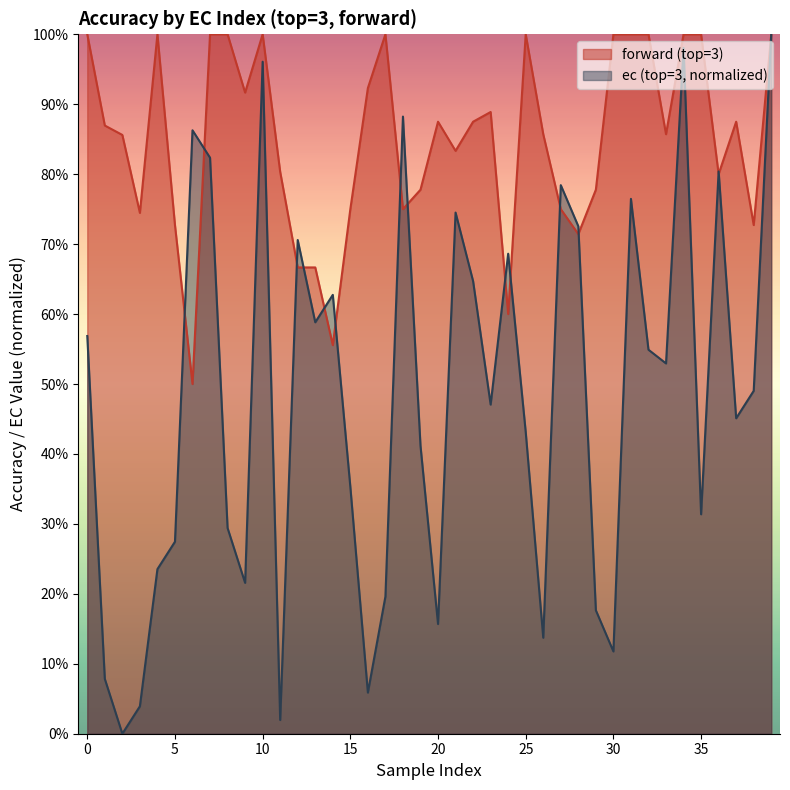

At how many categories does at least one series exceed 0?

40